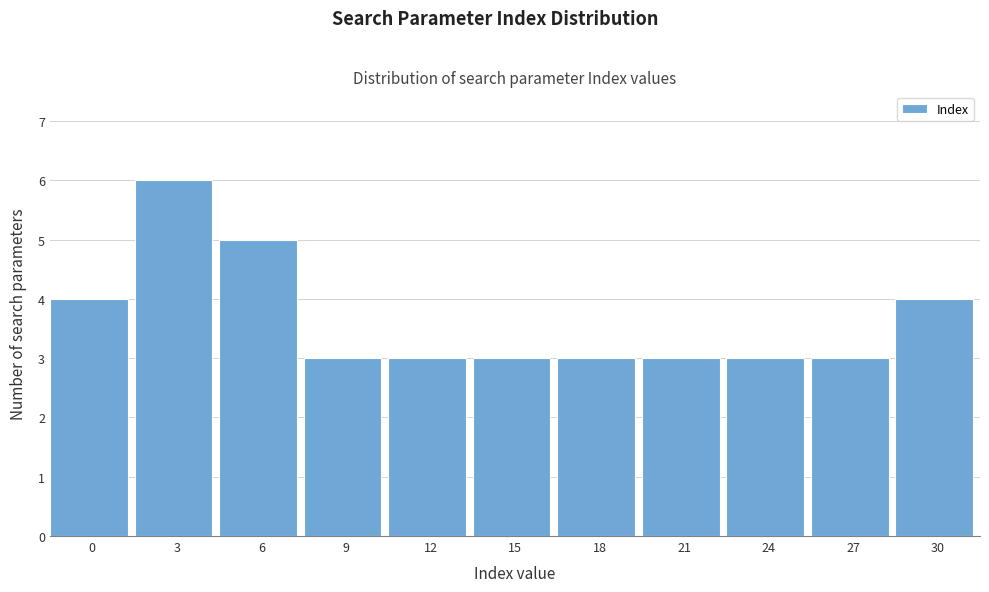

Reading left to right, list all the values displayed in this chart.

4	6	5	3	3	3	3	3	3	3	4